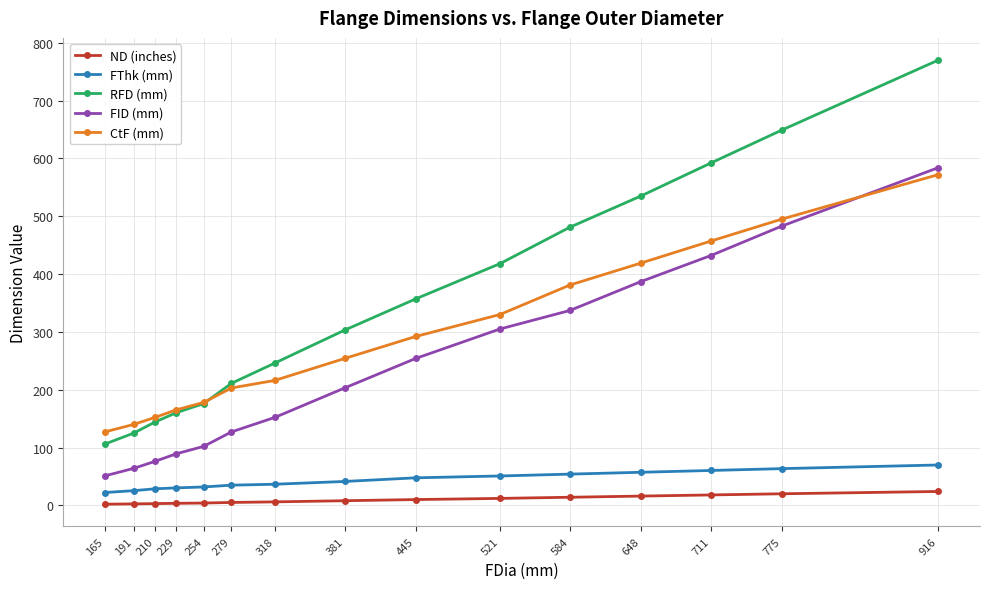

List the series in order of their peak value, highest first.

RFD (mm), FID (mm), CtF (mm), FThk (mm), ND (inches)